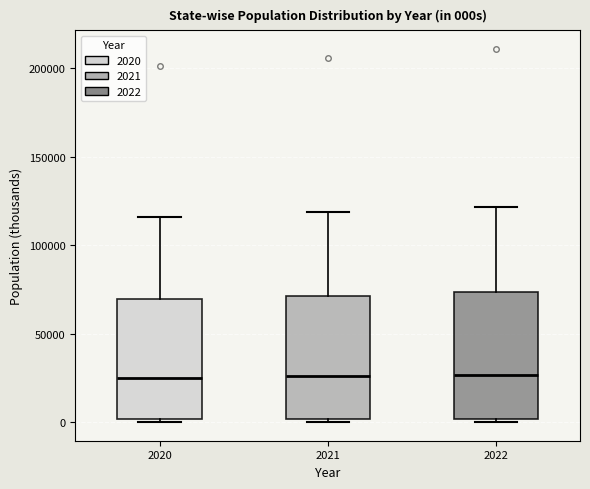

Reading left to right, transcribe this box plot: for each box, give where its median line is, the range the box spans, and where its two whiskers end, as read against the y-axis. The values are not printed on the chart, so give them approximately, as read against the axis.

2020: median 25000, box 0 to 70000, whiskers 0 (just below the box's lower edge) to 115000
2021: median 25000, box 0 to 70000, whiskers 0 (just below the box's lower edge) to 120000
2022: median 25000, box 0 to 75000, whiskers 0 (just below the box's lower edge) to 120000